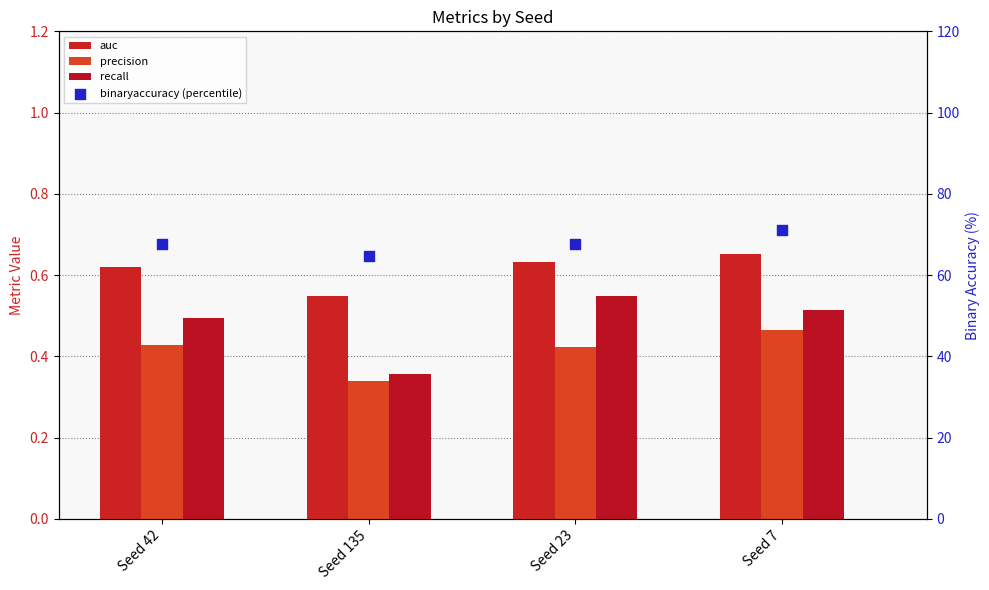

What is the total value across all series at Seed 135?

66.0